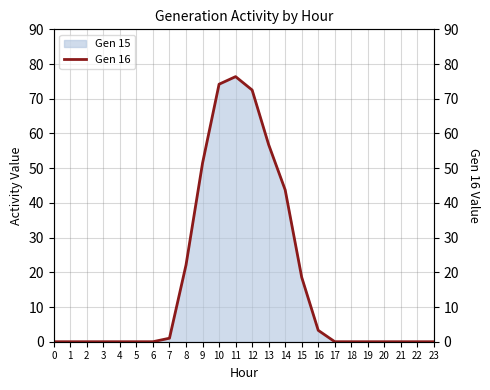

Does the chart have visible grid lines?

Yes